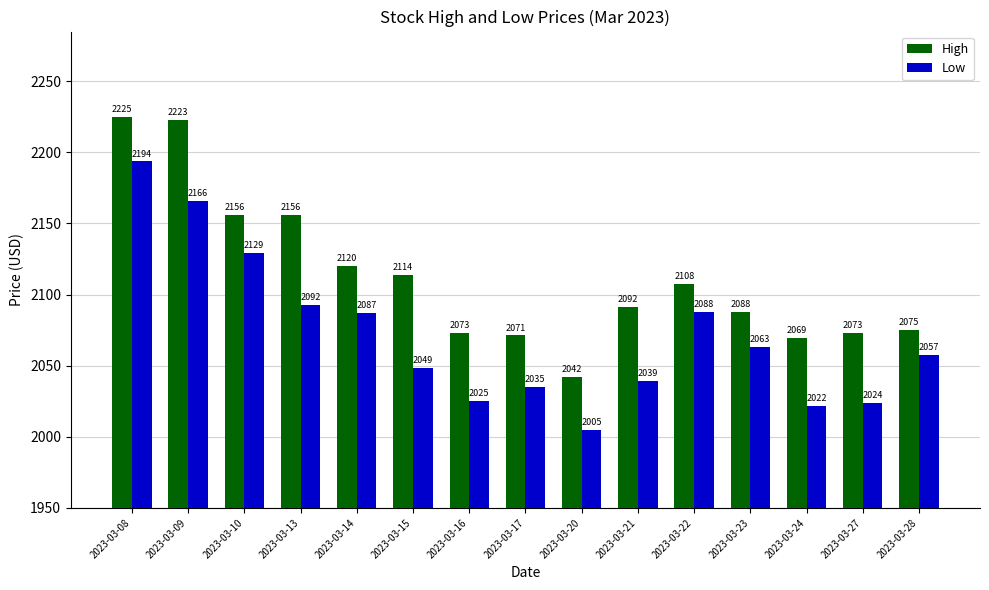

Which series has the largest range (max minus min)?

Low